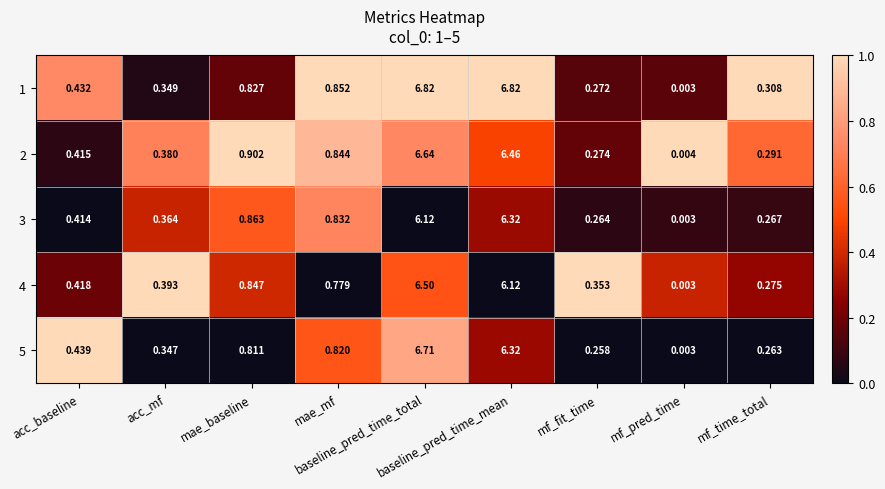

Between mae_mf and baseline_pred_time_total, which series saw the biggest shift?

1